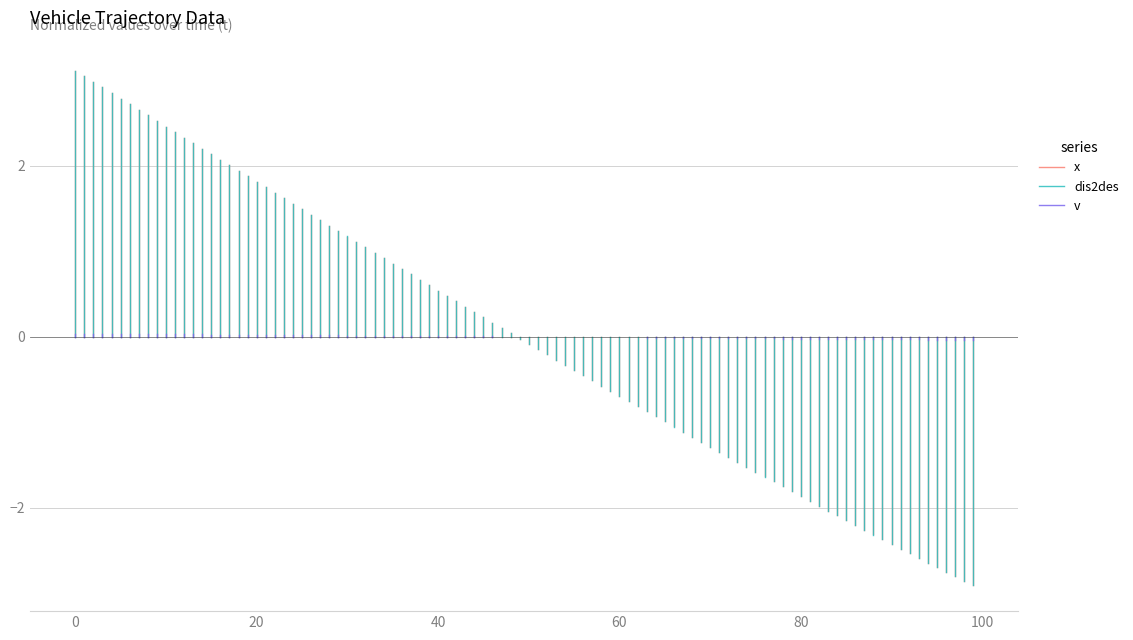

Is it true that dis2des equals 2.1 at 0?

False